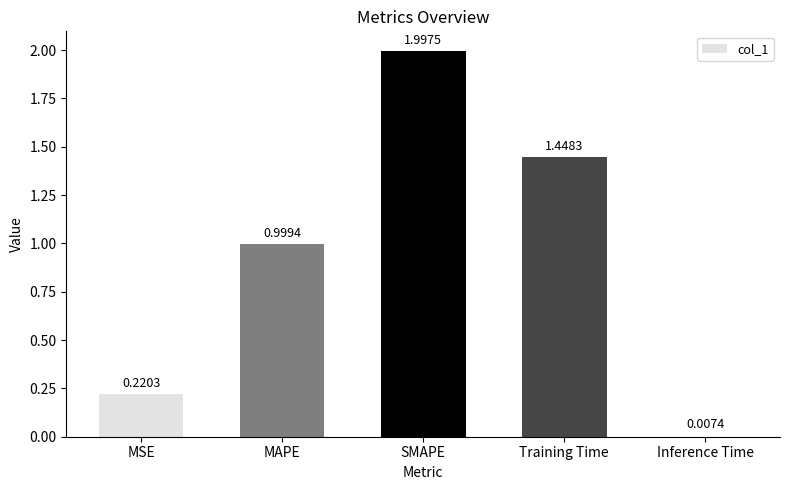

What position from the left is MSE?

1